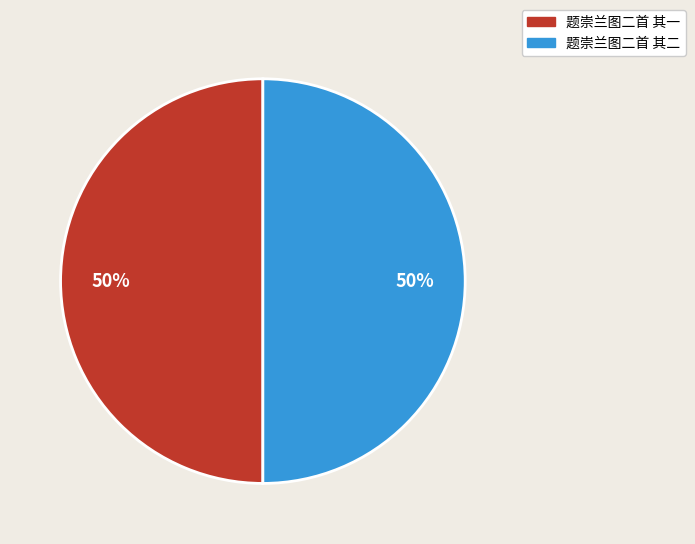

Is the sum of 题崇兰图二首 其二 and 题崇兰图二首 其一 greater than half?

Yes